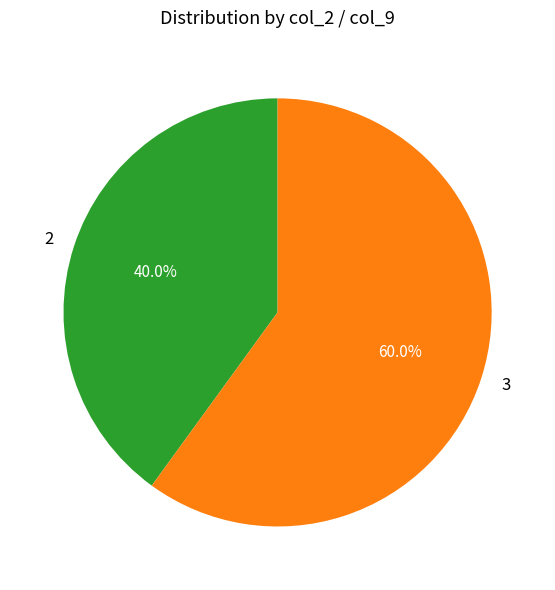

Rank the categories by value from highest to lowest.

3, 2